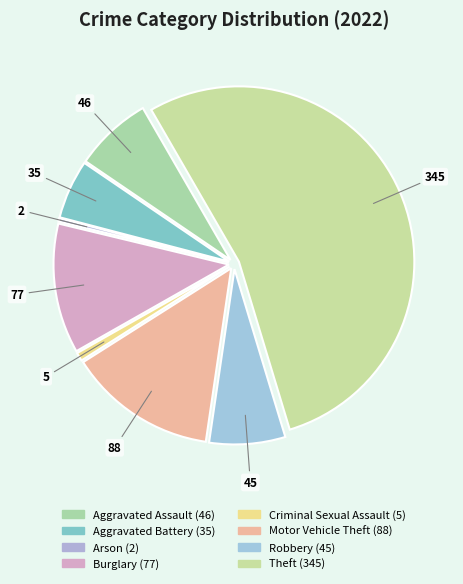

Which has a higher value, Robbery or Criminal Sexual Assault?

Robbery